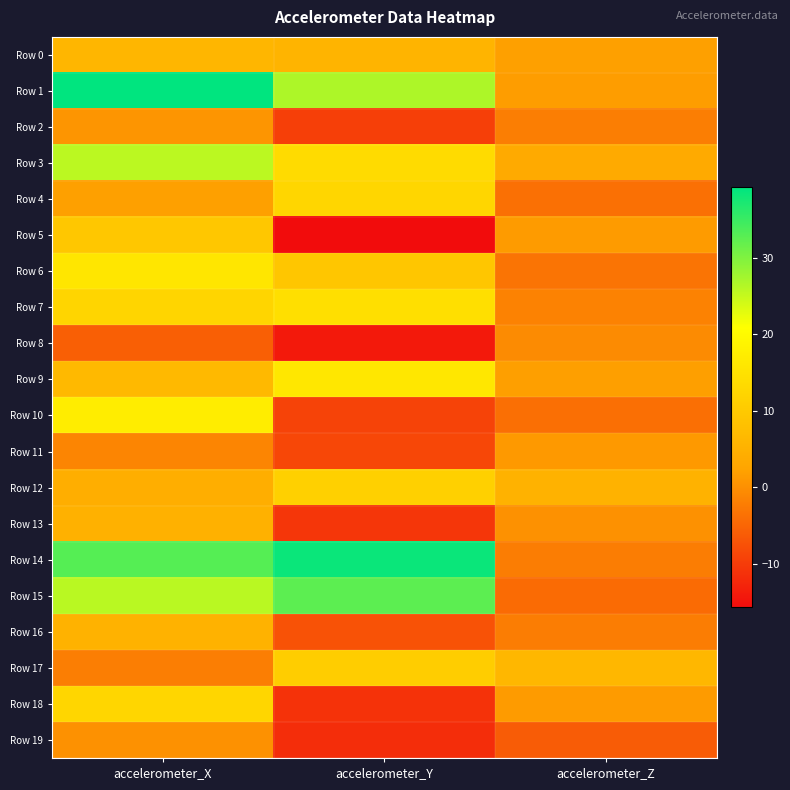

What is the total value across all series at accelerometer_Y?

93.1